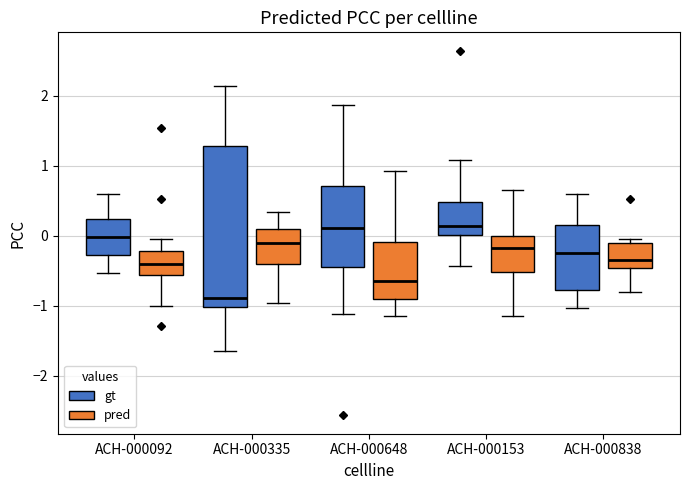

Where is the lower edge of the box for ACH-000335 (pred) on the y-axis? The values are not printed on the chart, so give them approximately, as read against the axis.

-0.4